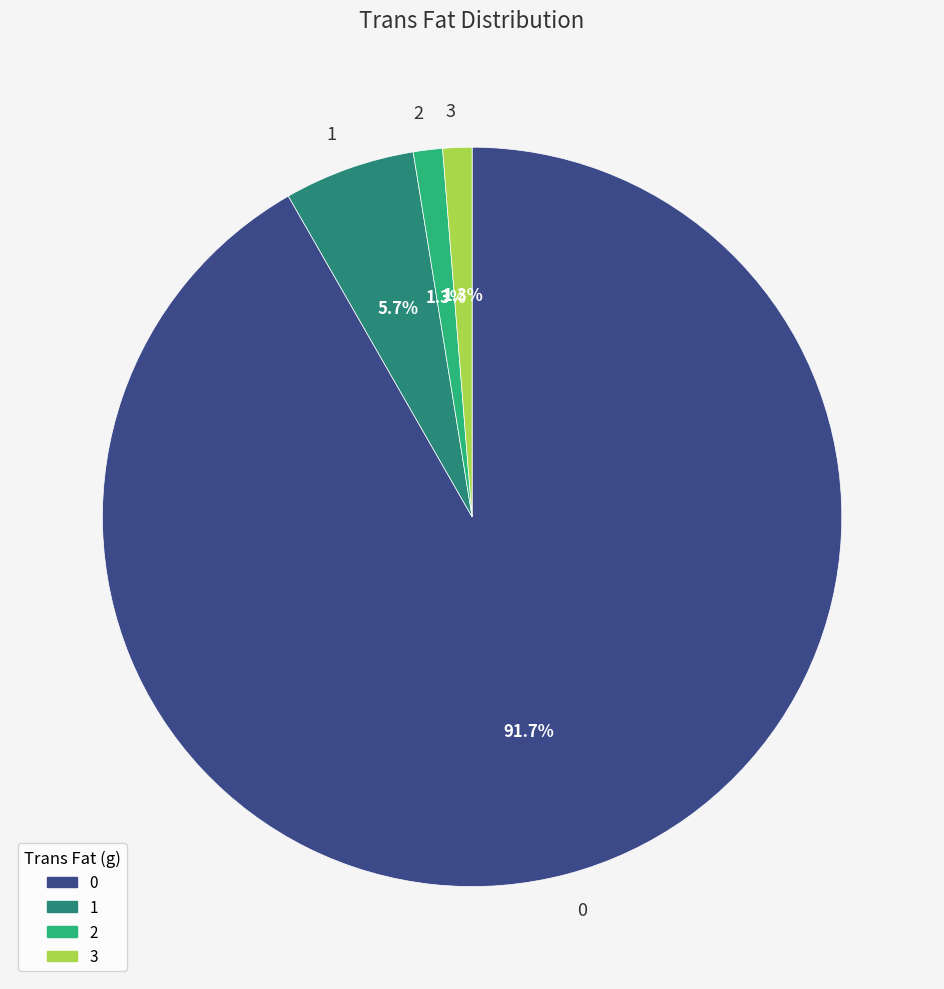

Do 0 and 3 together represent more than half of the pie?

Yes